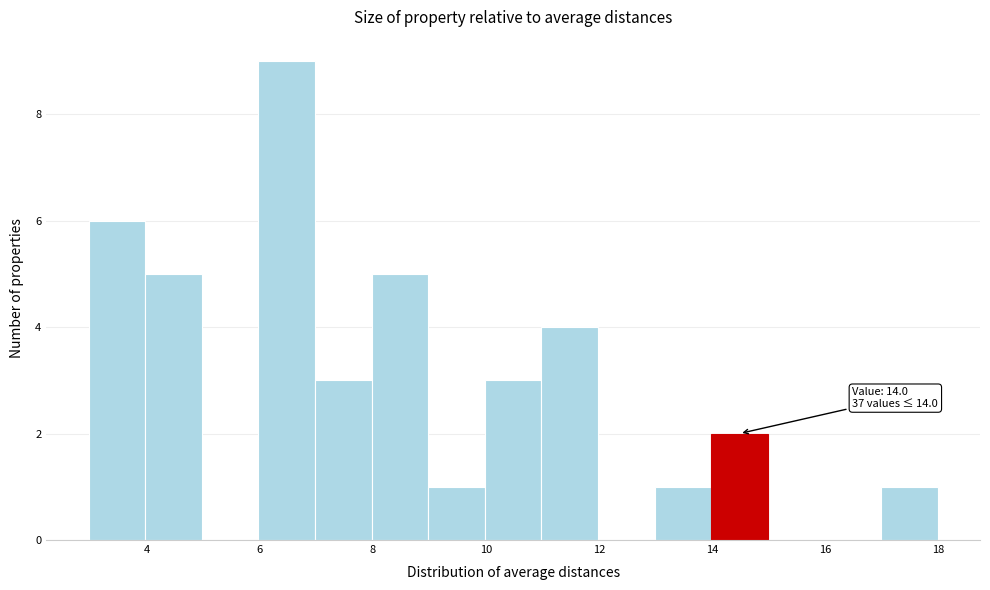

Over which range of the x-axis is the bar tallest?

6 to 7